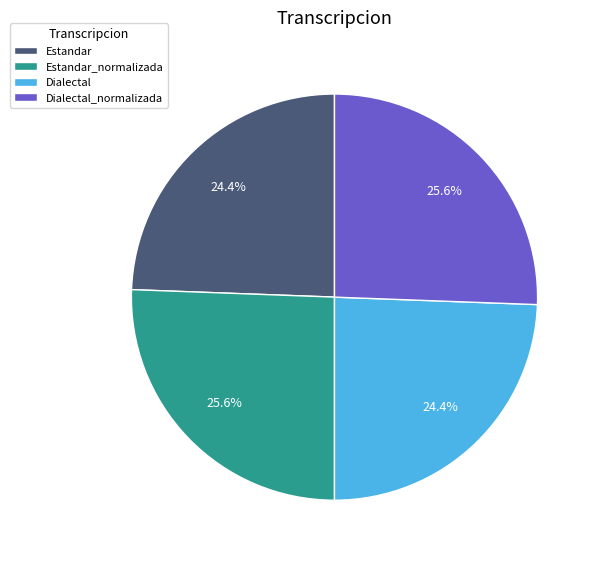

Does Dialectal represent more than half of the total?

No